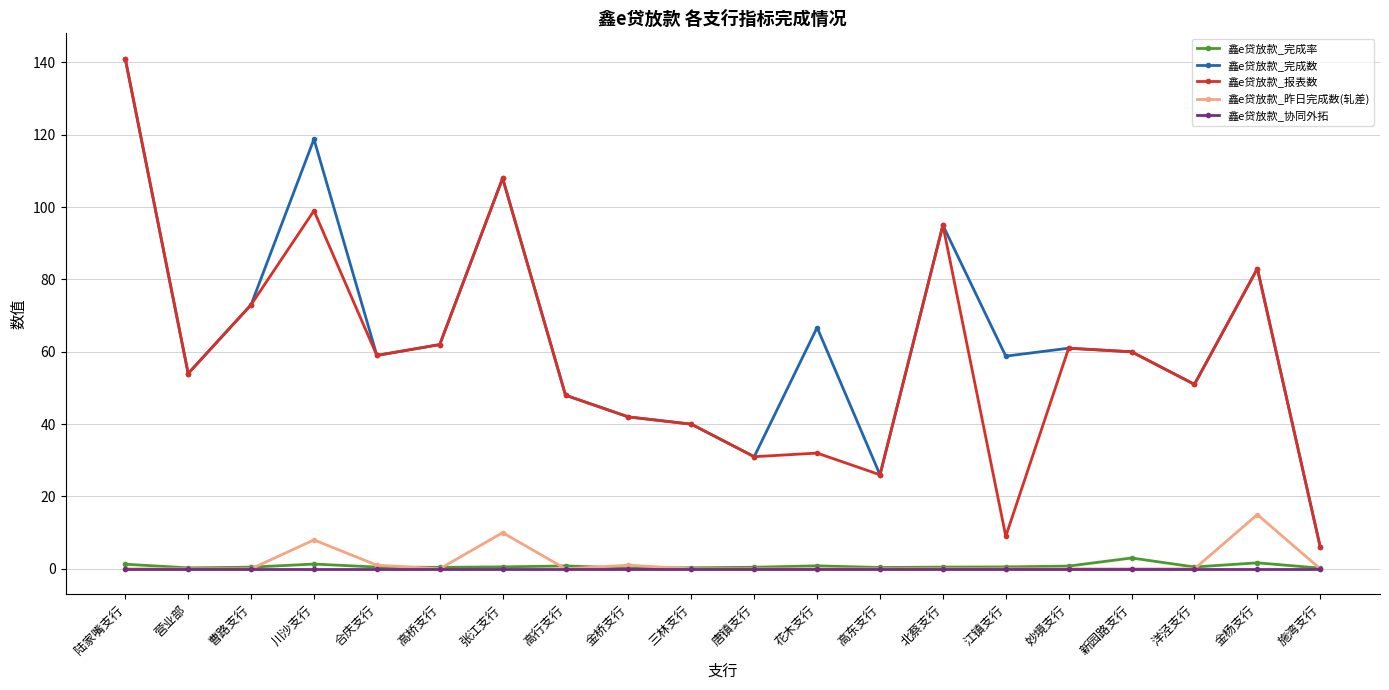

Which series has the largest total across all categories?

鑫e贷放款_完成数